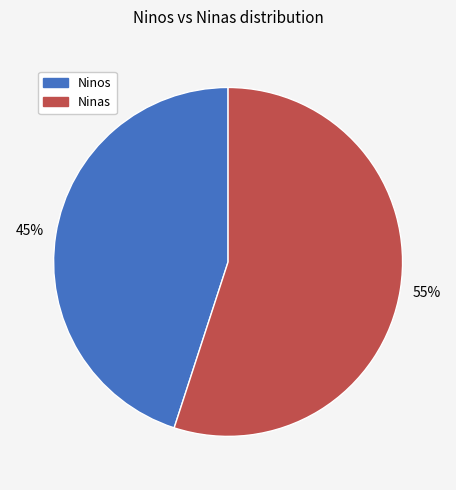

To the nearest percent, what is the average slice percentage?

50%